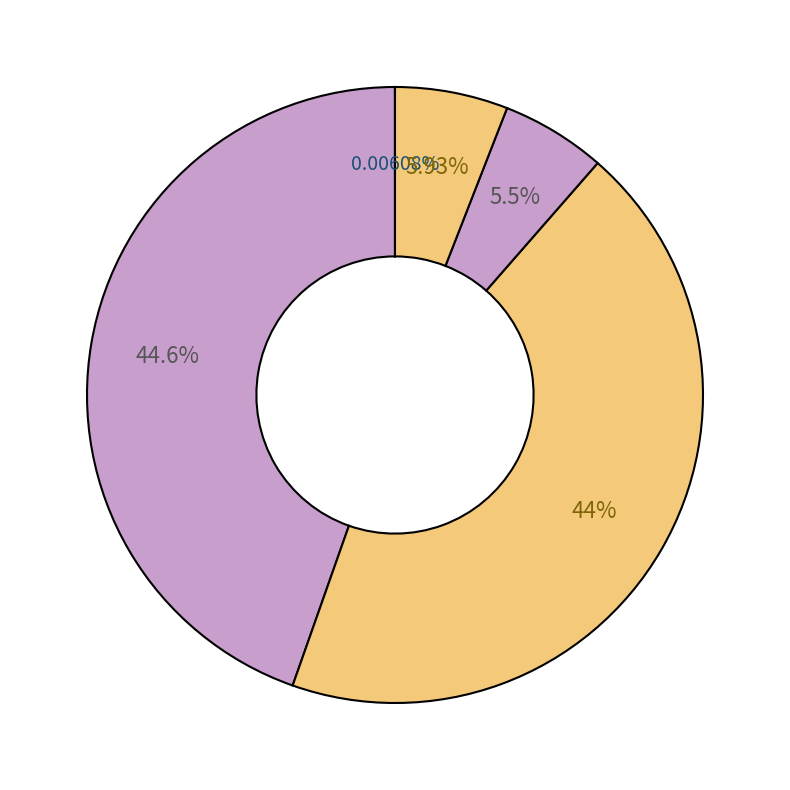

Does any single category account for the majority?

No